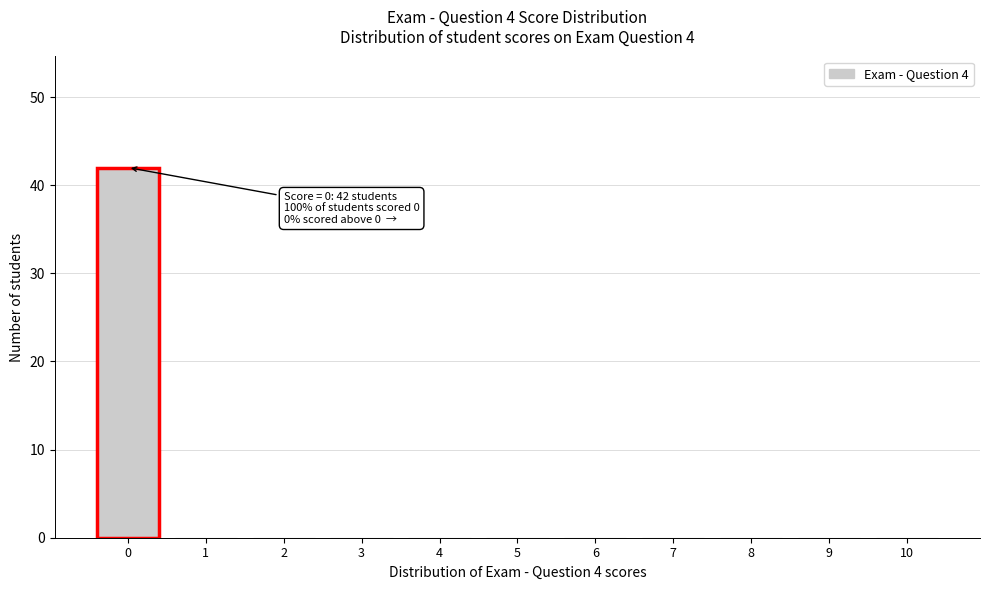

Over which range of the x-axis is the bar tallest?

-0.5 to 0.5